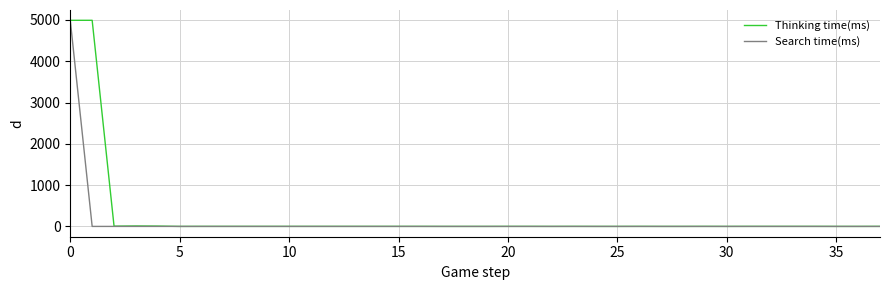

What is the maximum value for Thinking time(ms)?

4990